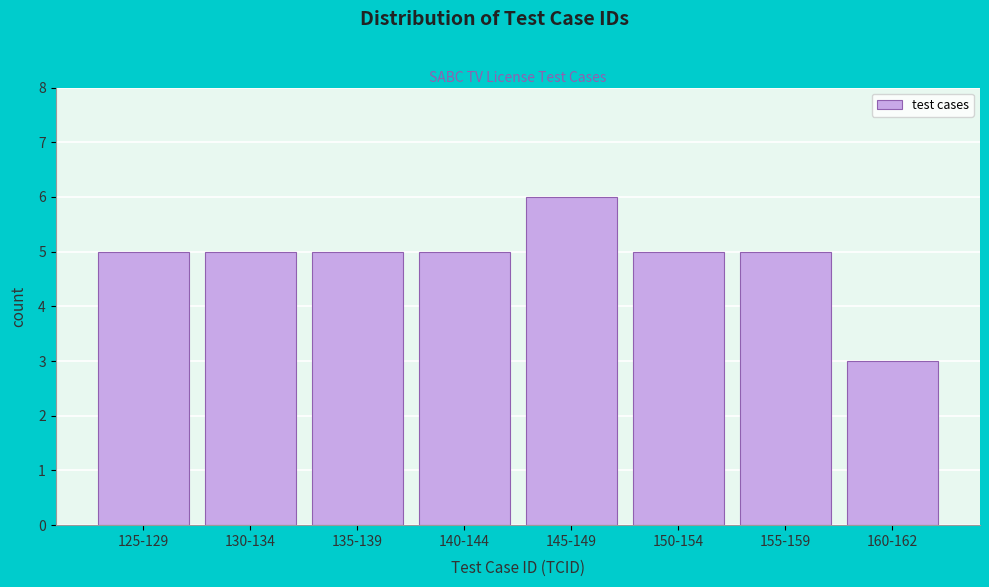

Reading right to left, transcribe all the data shown in this chart.

3	5	5	6	5	5	5	5